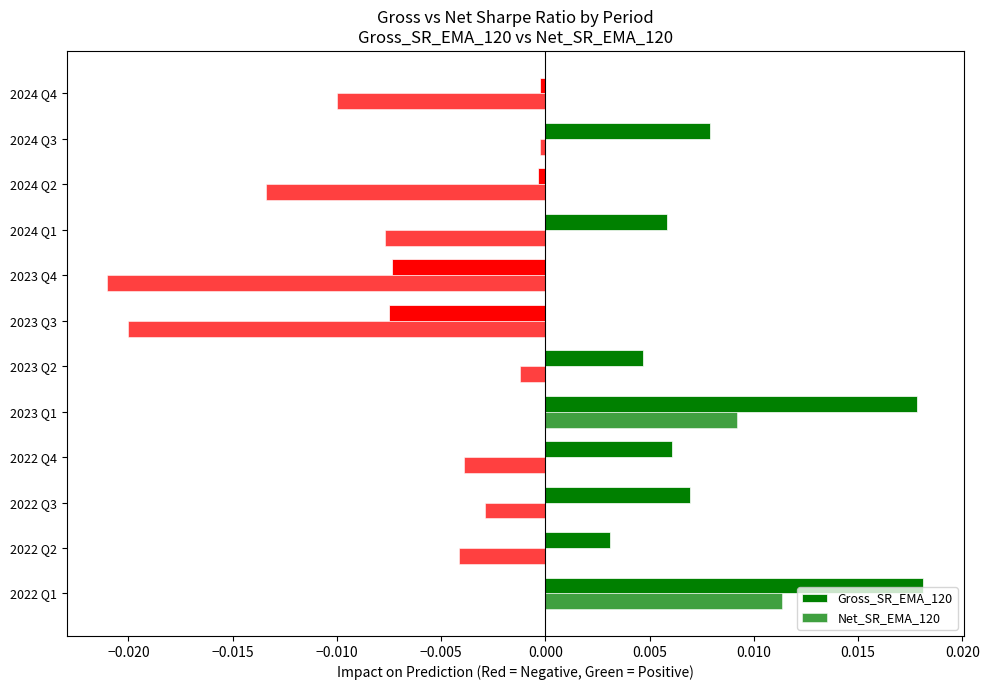

Which series has the largest total across all categories?

Gross_SR_EMA_120